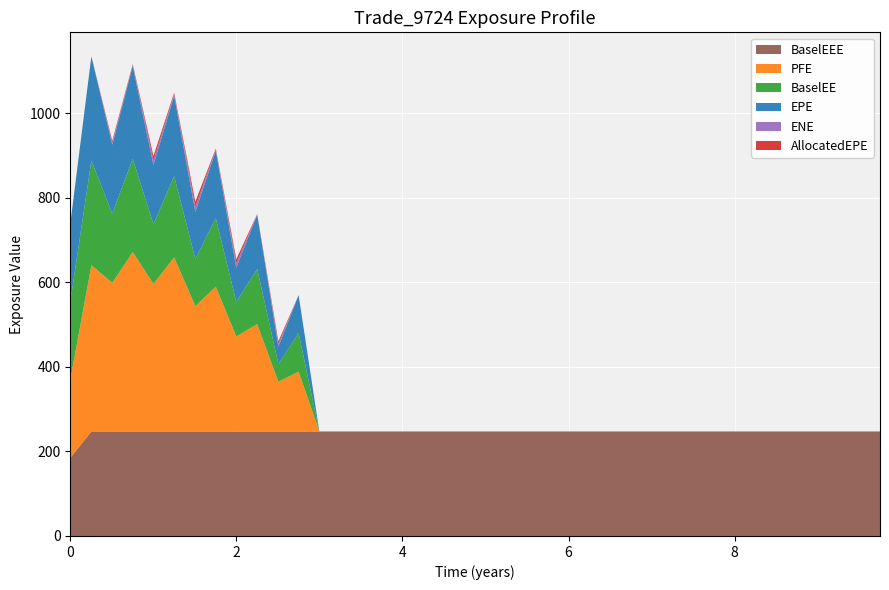

Reading right to left, list all the values displayed in this chart.

EPE: 9.74932=0.0	9.51096=0.0	9.25068=0.0	8.99863=0.0	8.74932=0.0	8.50548=0.0	8.25137=0.0	8.0=0.0	7.75137=0.0	7.50546=0.0	7.25068=0.0	7.00137=0.0	6.75205=0.0	6.50548=0.0	6.25342=0.0	6.00685=0.0	5.75479=0.0	5.50822=0.0	5.25616=0.0	4.99863=0.0	4.76027=0.0	4.50822=0.0	4.25137=0.0	4.0=0.0	3.75137=0.0	3.50546=0.0	3.25068=0.0	2.99863=0.0	2.74932=89.5	2.50548=41.2	2.25068=128.2	1.99863=80.7	1.75205=159.8	1.50548=110.9	1.25068=190.3	1.00137=140.1	0.752055=219.4	0.505479=163.1	0.254098=246.8	0.0=184.6
PFE: 9.74932=0.0	9.51096=0.0	9.25068=0.0	8.99863=0.0	8.74932=0.0	8.50548=0.0	8.25137=0.0	8.0=0.0	7.75137=0.0	7.50546=0.0	7.25068=0.0	7.00137=0.0	6.75205=0.0	6.50548=0.0	6.25342=0.0	6.00685=0.0	5.75479=0.0	5.50822=0.0	5.25616=0.0	4.99863=0.0	4.76027=0.0	4.50822=0.0	4.25137=0.0	4.0=0.0	3.75137=0.0	3.50546=0.0	3.25068=0.0	2.99863=0.0	2.74932=141.3	2.50548=117.6	2.25068=253.8	1.99863=224.7	1.75205=342.4	1.50548=296.3	1.25068=411.8	1.00137=348.8	0.752055=424.2	0.505479=351.4	0.254098=393.2	0.0=184.6
BaselEE: 9.74932=0.0	9.51096=0.0	9.25068=0.0	8.99863=0.0	8.74932=0.0	8.50548=0.0	8.25137=0.0	8.0=0.0	7.75137=0.0	7.50546=0.0	7.25068=0.0	7.00137=0.0	6.75205=0.0	6.50548=0.0	6.25342=0.0	6.00685=0.0	5.75479=0.0	5.50822=0.0	5.25616=0.0	4.99863=0.0	4.76027=0.0	4.50822=0.0	4.25137=0.0	4.0=0.0	3.75137=0.0	3.50546=0.0	3.25068=0.0	2.99863=0.0	2.74932=91.5	2.50548=42.1	2.25068=130.5	1.99863=81.9	1.75205=161.9	1.50548=112.1	1.25068=192.0	1.00137=141.1	0.752055=220.5	0.505479=163.7	0.254098=247.2	0.0=184.6
ENE: 9.74932=0.0	9.51096=0.0	9.25068=0.0	8.99863=0.0	8.74932=0.0	8.50548=0.0	8.25137=0.0	8.0=0.0	7.75137=0.0	7.50546=0.0	7.25068=0.0	7.00137=0.0	6.75205=0.0	6.50548=0.0	6.25342=0.0	6.00685=0.0	5.75479=0.0	5.50822=0.0	5.25616=0.0	4.99863=0.0	4.76027=0.0	4.50822=0.0	4.25137=0.0	4.0=0.0	3.75137=0.0	3.50546=0.0	3.25068=0.0	2.99863=0.0	2.74932=0.0	2.50548=6.1	2.25068=0.8	1.99863=10.0	1.75205=2.4	1.50548=12.2	1.25068=3.4	1.00137=10.6	0.752055=2.2	0.505479=4.5	0.254098=0.0	0.0=0.0
BaselEEE: 9.74932=247.2	9.51096=247.2	9.25068=247.2	8.99863=247.2	8.74932=247.2	8.50548=247.2	8.25137=247.2	8.0=247.2	7.75137=247.2	7.50546=247.2	7.25068=247.2	7.00137=247.2	6.75205=247.2	6.50548=247.2	6.25342=247.2	6.00685=247.2	5.75479=247.2	5.50822=247.2	5.25616=247.2	4.99863=247.2	4.76027=247.2	4.50822=247.2	4.25137=247.2	4.0=247.2	3.75137=247.2	3.50546=247.2	3.25068=247.2	2.99863=247.2	2.74932=247.2	2.50548=247.2	2.25068=247.2	1.99863=247.2	1.75205=247.2	1.50548=247.2	1.25068=247.2	1.00137=247.2	0.752055=247.2	0.505479=247.2	0.254098=247.2	0.0=184.6
AllocatedEPE: 9.74932=0.0	9.51096=0.0	9.25068=0.0	8.99863=0.0	8.74932=0.0	8.50548=0.0	8.25137=0.0	8.0=0.0	7.75137=0.0	7.50546=0.0	7.25068=0.0	7.00137=0.0	6.75205=0.0	6.50548=0.0	6.25342=0.0	6.00685=0.0	5.75479=0.0	5.50822=0.0	5.25616=0.0	4.99863=0.0	4.76027=0.0	4.50822=0.0	4.25137=0.0	4.0=0.0	3.75137=0.0	3.50546=0.0	3.25068=0.0	2.99863=0.0	2.74932=0.0	2.50548=6.1	2.25068=0.8	1.99863=10.0	1.75205=2.4	1.50548=12.2	1.25068=3.4	1.00137=10.6	0.752055=2.2	0.505479=4.5	0.254098=0.0	0.0=0.0